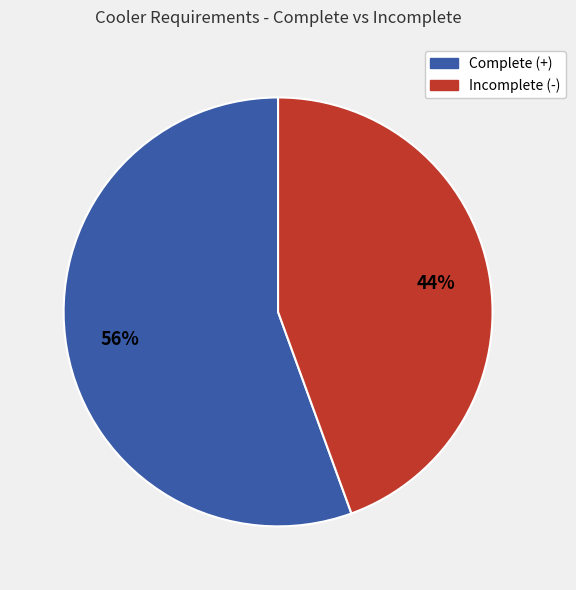

To the nearest percent, what is the average slice percentage?

50%